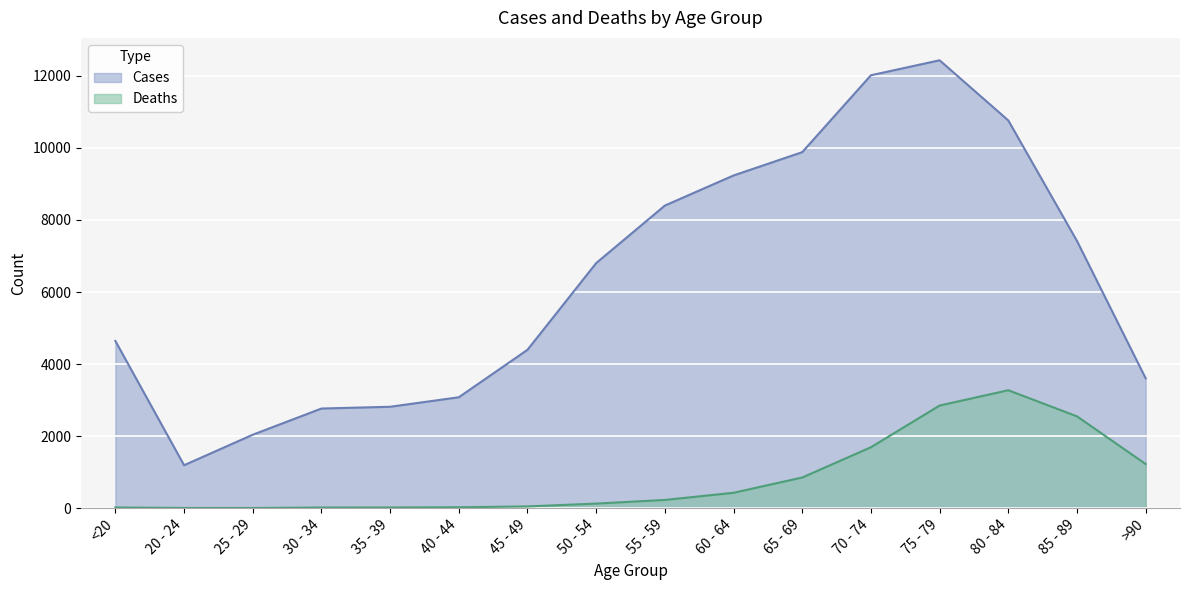

What are all the series names shown in the legend?

Cases, Deaths